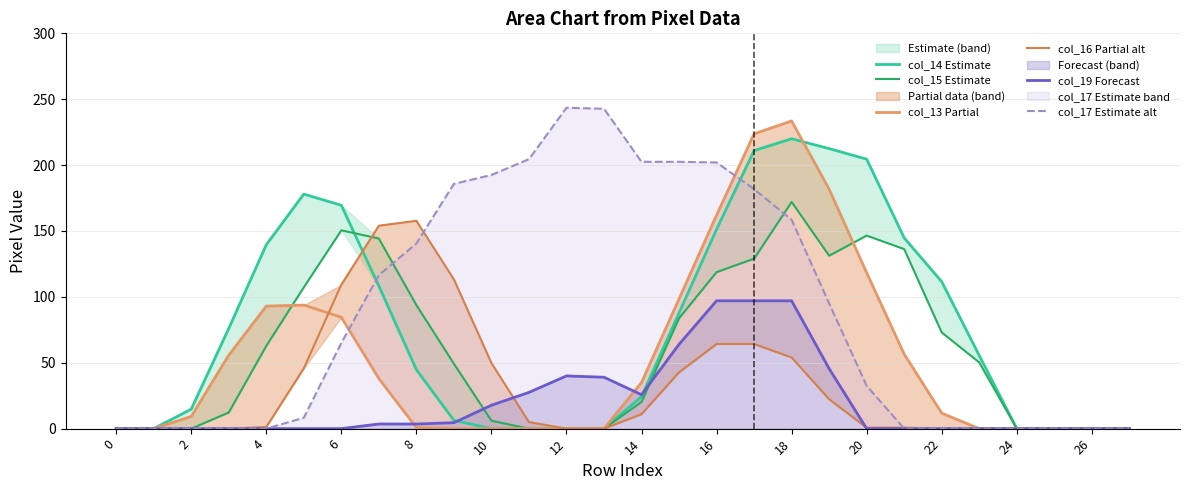

What is the difference between the col_17 Estimate alt values at 14 and 16?

0.5